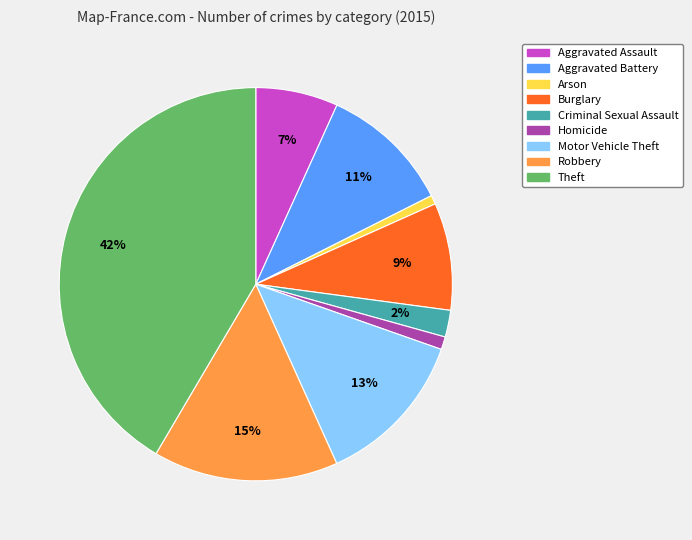

The Aggravated Battery slice represents 6% of the pie. True or false?

False